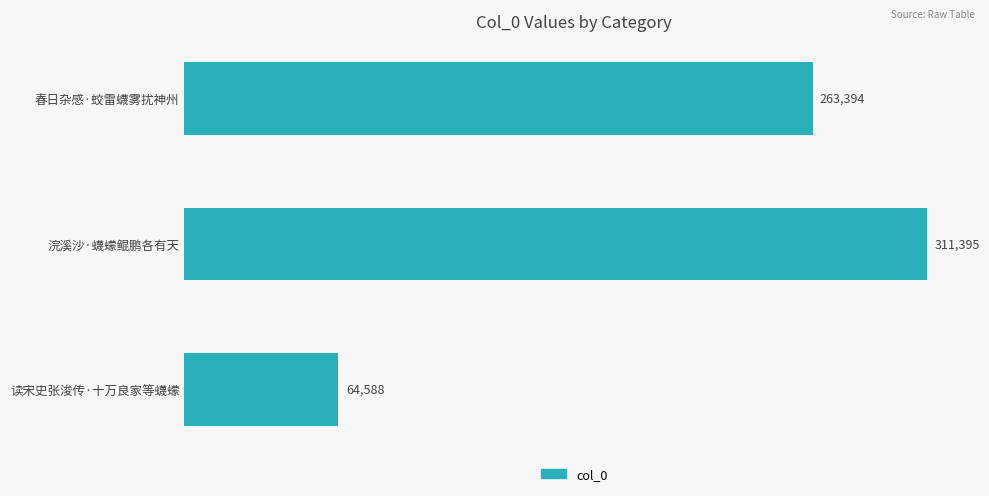

What is the change in value from 春日杂感·蛟雷蠛雾扰神州 to 浣溪沙·蠛蠓鲲鹏各有天?

+48001